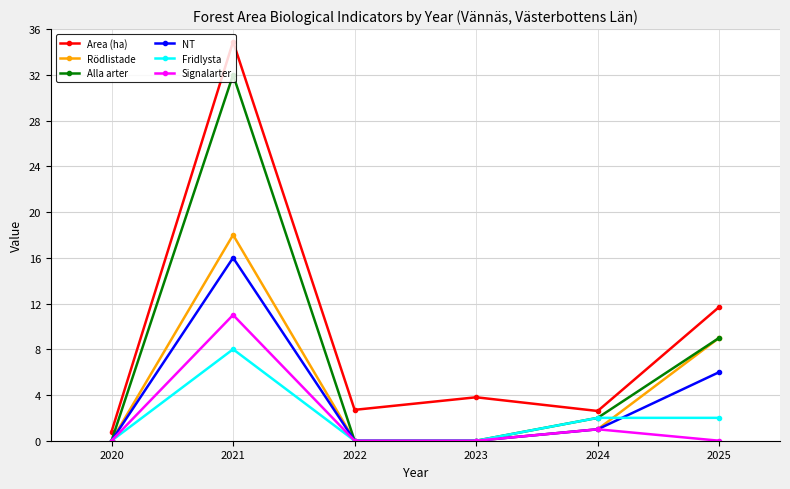

What is the sum of all Area (ha) values?

56.5